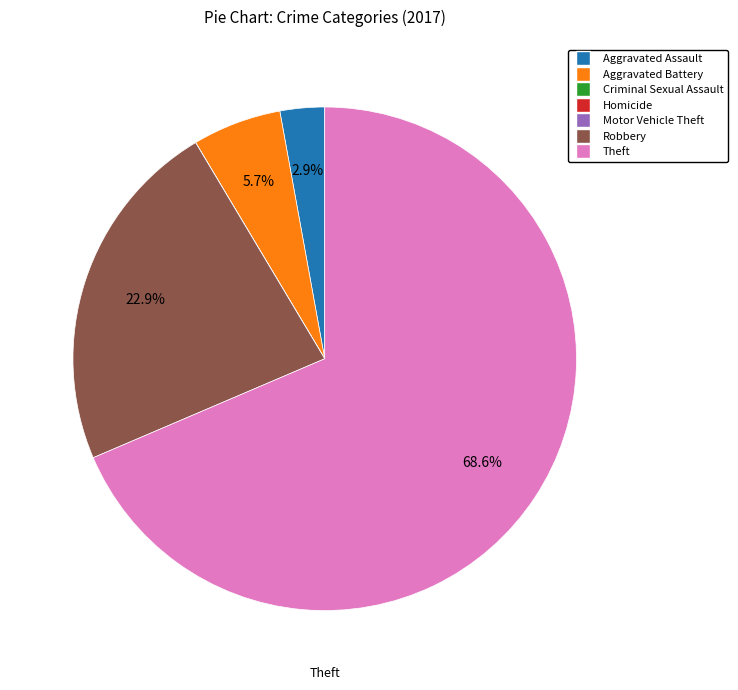

Which category has the biggest portion of the pie?

Theft